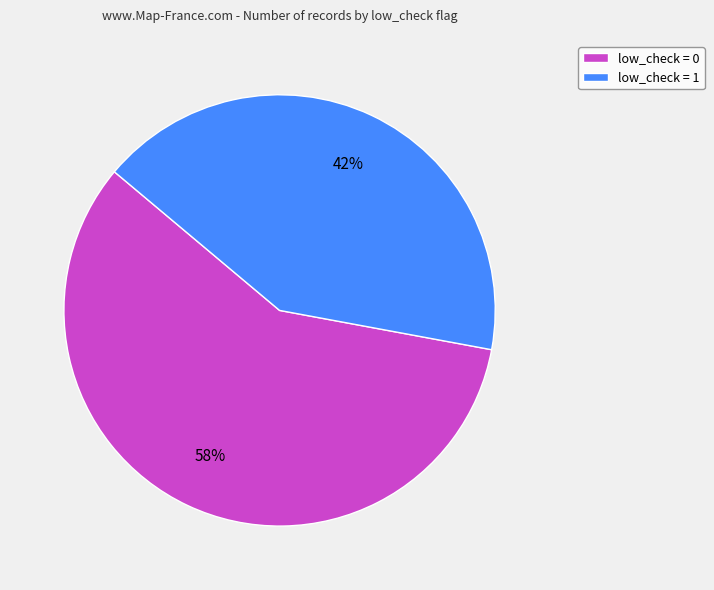

Approximately how many times larger is the value at low_check = 1 compared to low_check = 0?

0.7